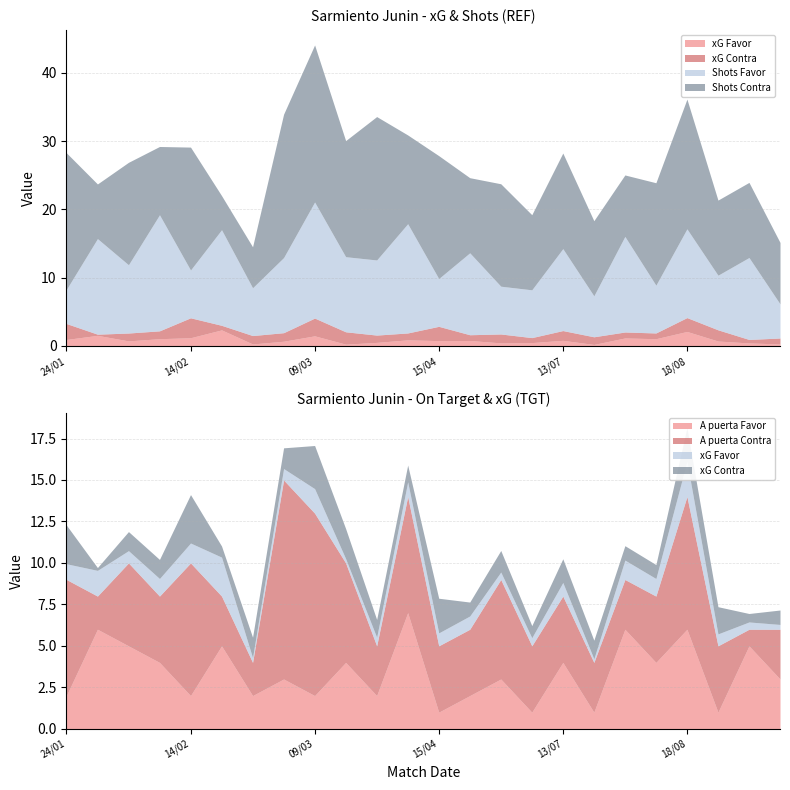

True or false: Shots Favor and xG Contra cross at least once.

False